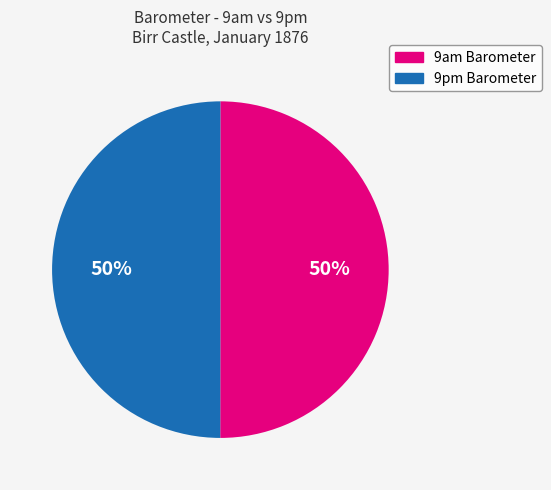

The 9pm Barometer slice represents 50% of the pie. True or false?

True